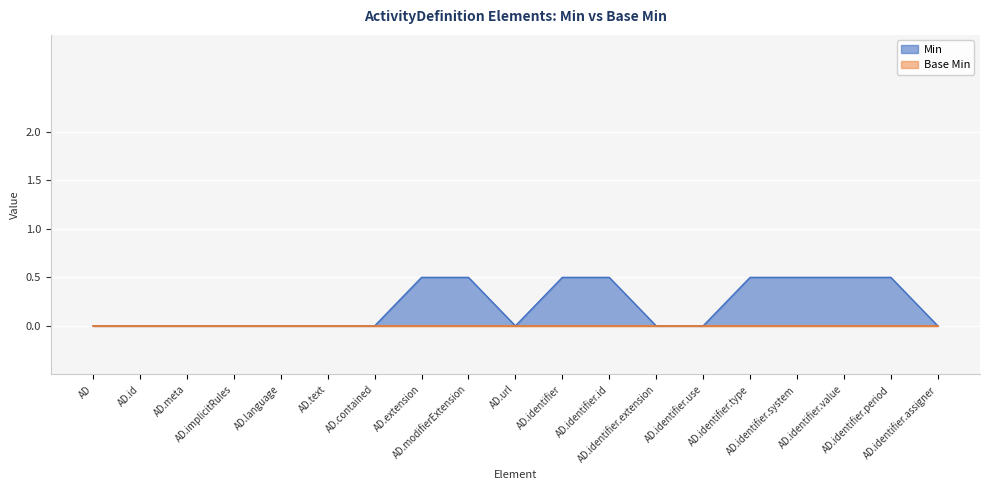

Which series has the largest total across all categories?

Min